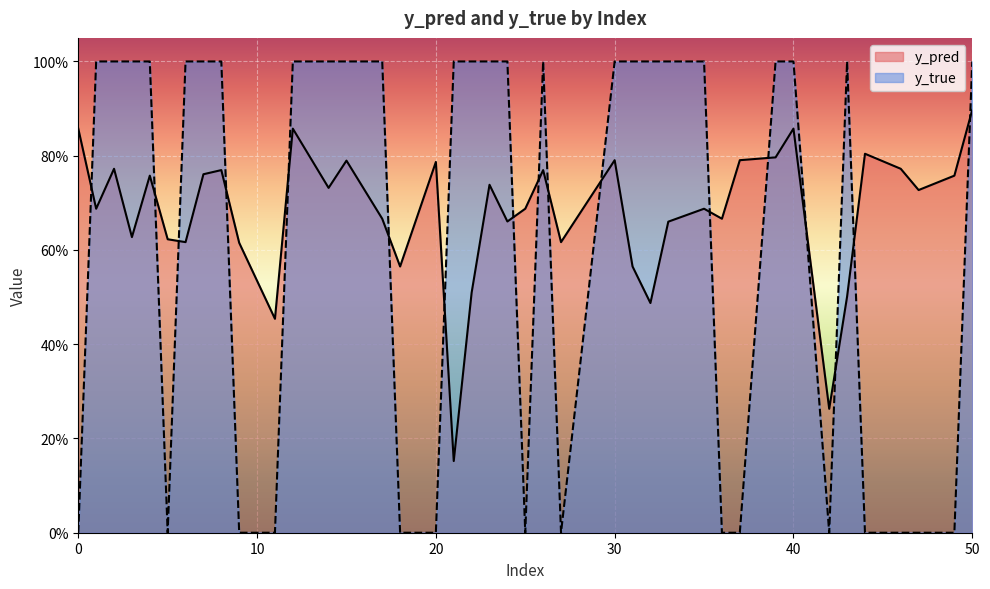

Rank the series by their maximum value, from highest to lowest.

y_true, y_pred